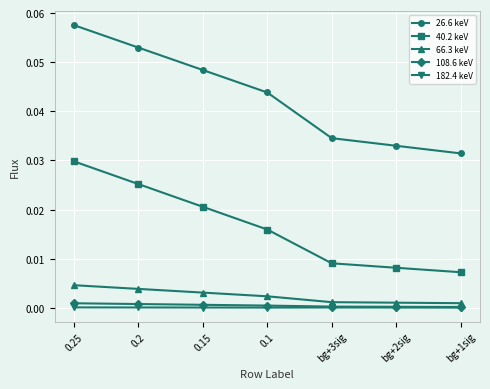

True or false: 66.3 keV and 108.6 keV cross at least once.

False